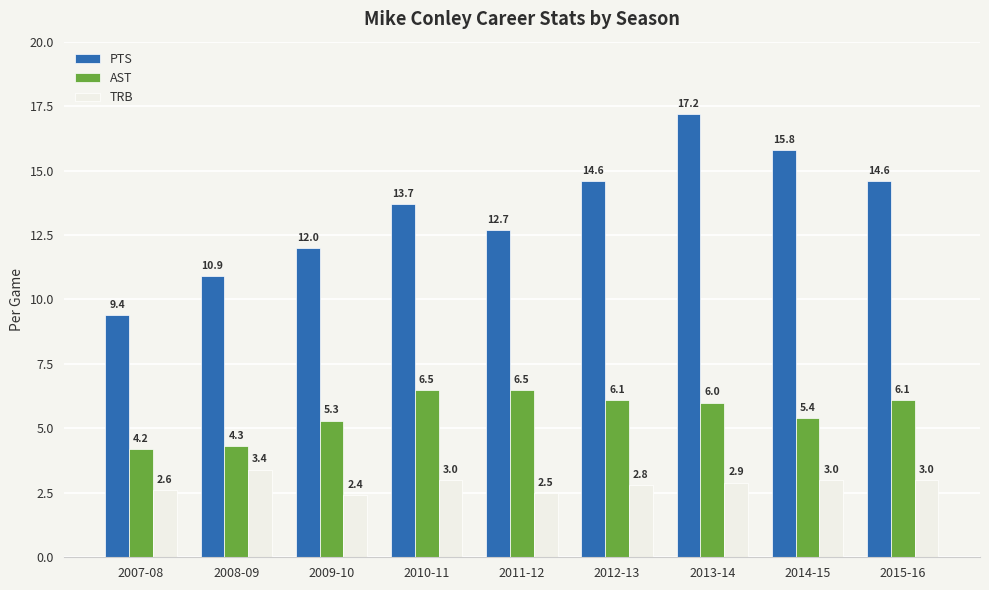

Reading left to right, what are all the values shown in this chart?

PTS: 9.4	10.9	12.0	13.7	12.7	14.6	17.2	15.8	14.6
AST: 4.2	4.3	5.3	6.5	6.5	6.1	6.0	5.4	6.1
TRB: 2.6	3.4	2.4	3.0	2.5	2.8	2.9	3.0	3.0